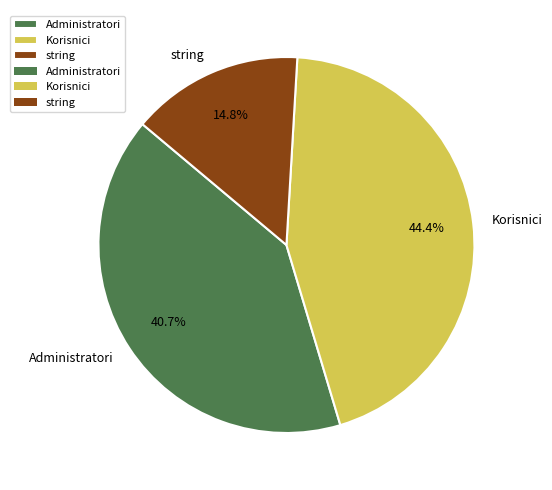

Does string account for over 50% of the chart?

No